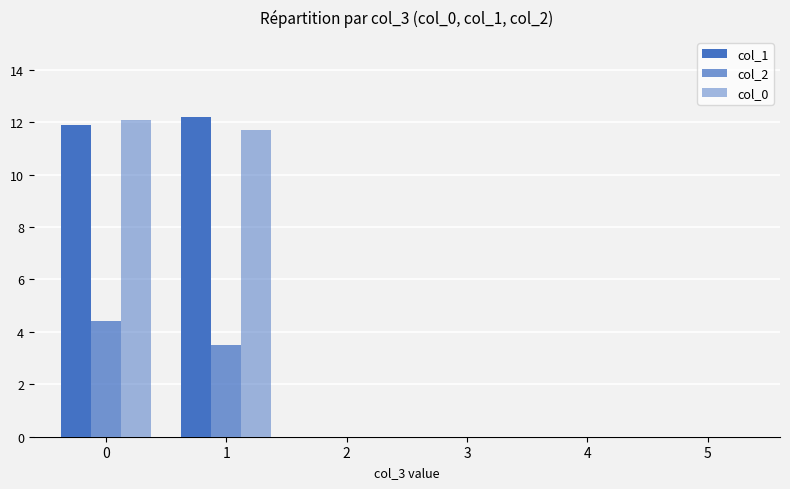

How many groups of bars are there?

6